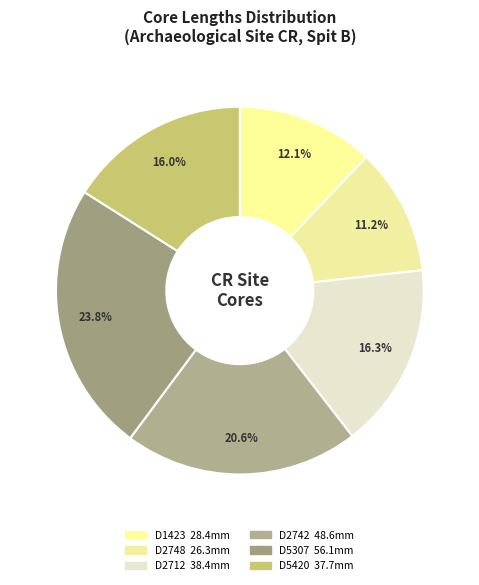

What is the ratio of the value at D5307 to the value at D1423?

2.0